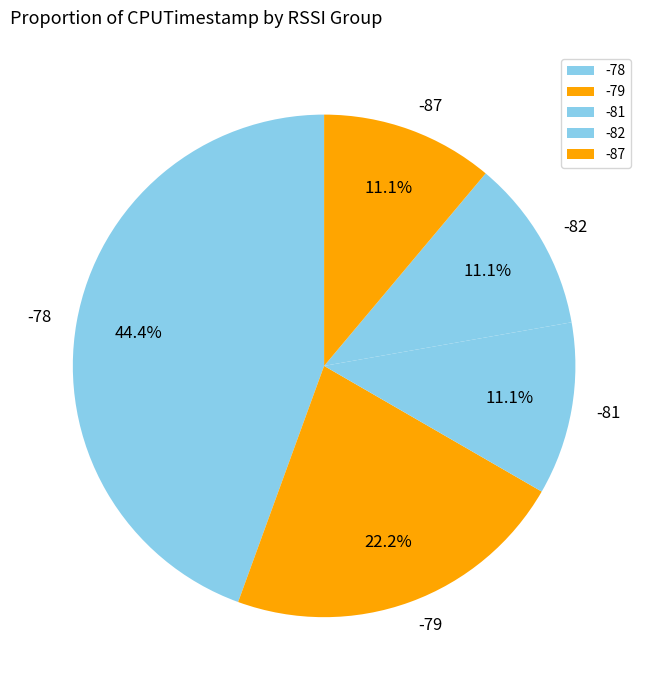

Is -78 the majority of the pie?

No